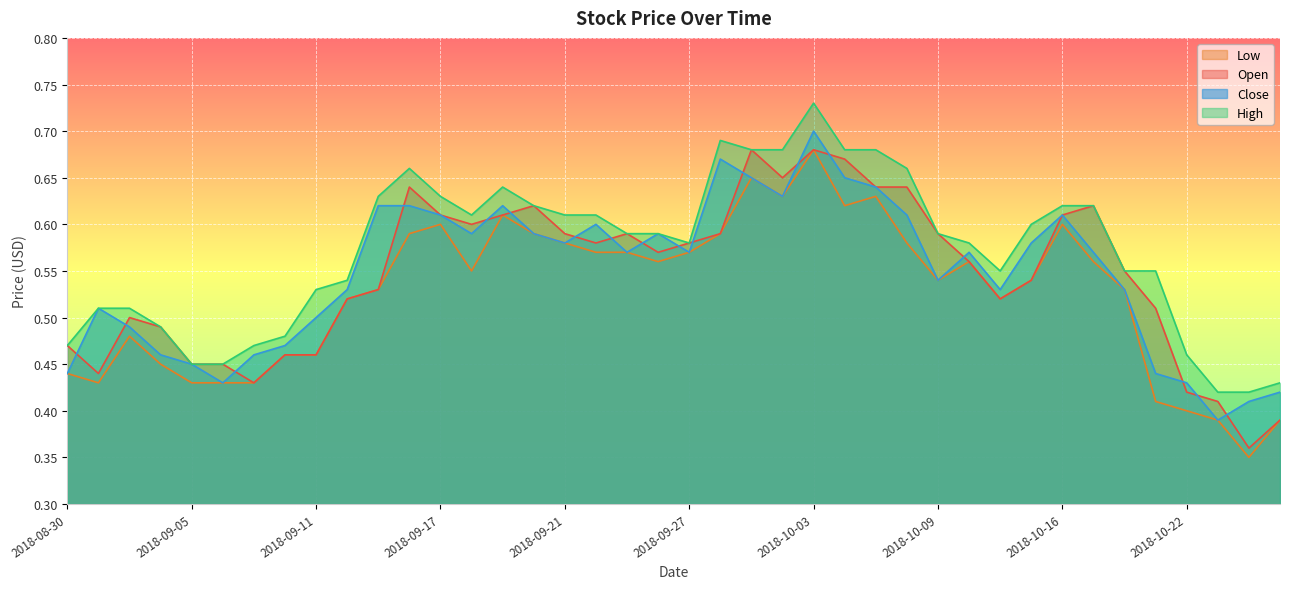

Which category has the highest value across all series?

2018-10-03